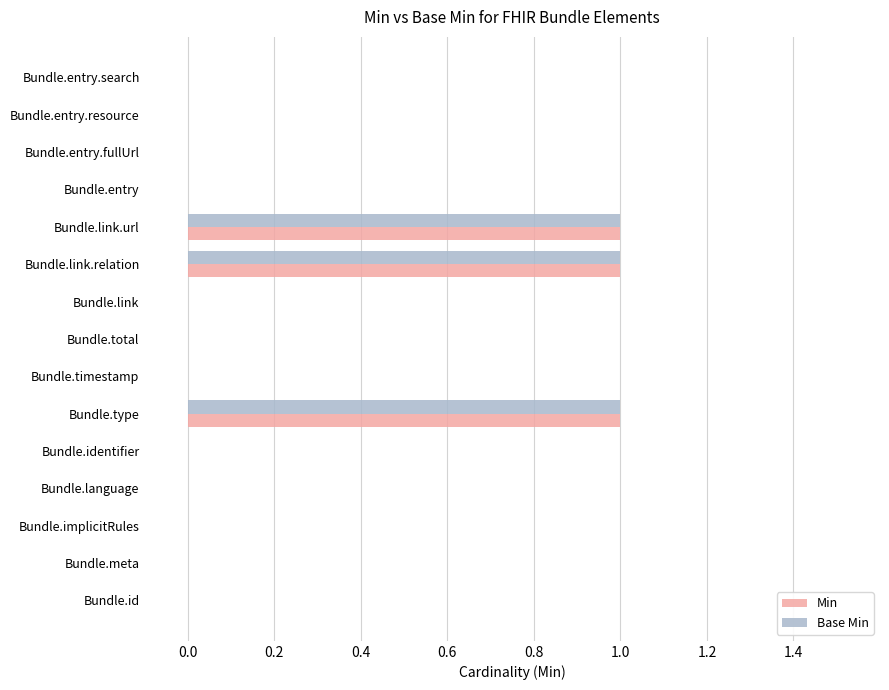

What is the sum of all Base Min values?

3